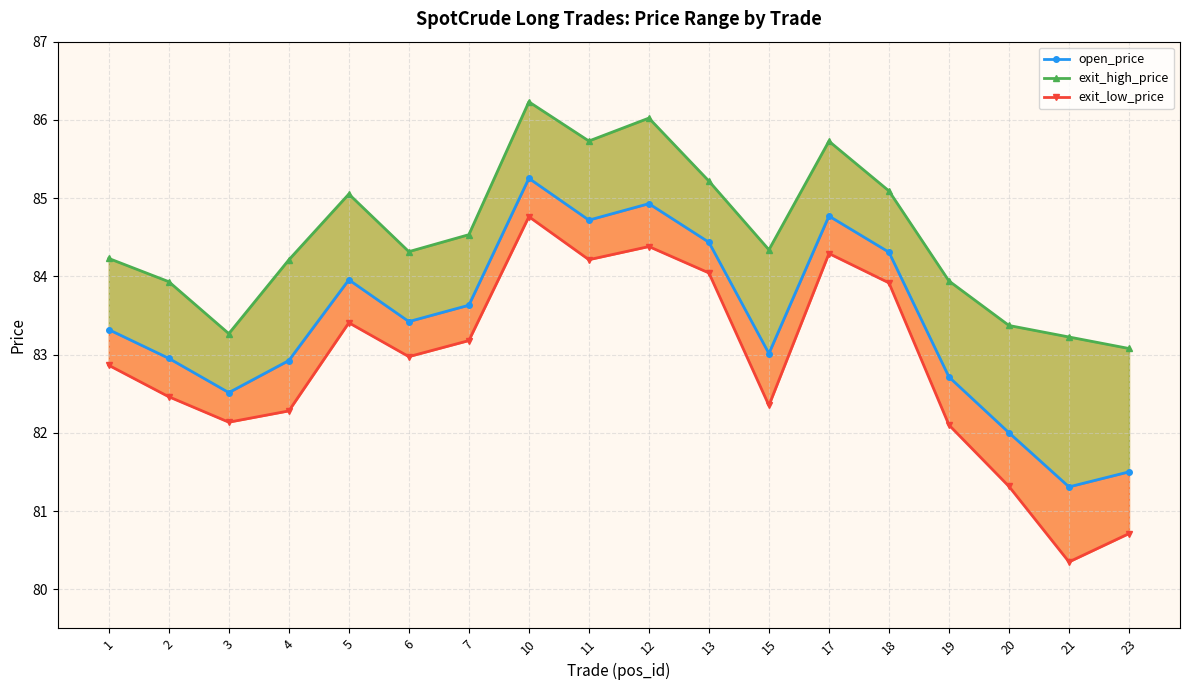

True or false: open_price has a value of 84.9 at 12.

True